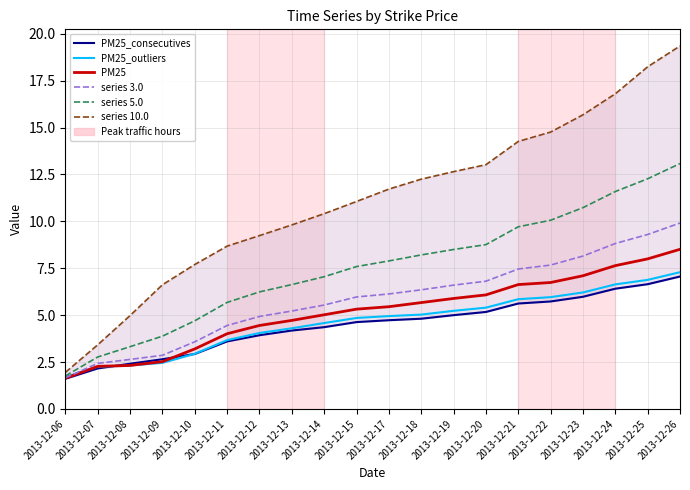

Reading left to right, transcribe all the data shown in this chart.

PM25_consecutives: 1.6	2.2	2.4	2.6	2.9	3.6	3.9	4.2	4.4	4.6	4.7	4.8	5.0	5.2	5.6	5.7	6.0	6.4	6.7	7.1
PM25_outliers: 1.7	2.2	2.3	2.5	2.9	3.7	4.0	4.3	4.6	4.8	5.0	5.0	5.2	5.4	5.8	6.0	6.2	6.6	6.9	7.3
PM25: 1.6	2.3	2.3	2.5	3.2	4.0	4.5	4.7	5.0	5.3	5.5	5.7	5.9	6.1	6.6	6.7	7.1	7.6	8.0	8.5
series 3.0: 1.7	2.4	2.6	2.9	3.6	4.5	4.9	5.2	5.5	6.0	6.1	6.3	6.6	6.8	7.5	7.7	8.2	8.8	9.3	9.9
series 5.0: 1.8	2.8	3.3	3.9	4.7	5.7	6.2	6.6	7.0	7.6	7.9	8.2	8.5	8.8	9.7	10.1	10.7	11.6	12.3	13.1
series 10.0: 1.9	3.4	5.0	6.6	7.7	8.7	9.2	9.8	10.4	11.1	11.7	12.2	12.7	13.0	14.3	14.8	15.7	16.8	18.2	19.4